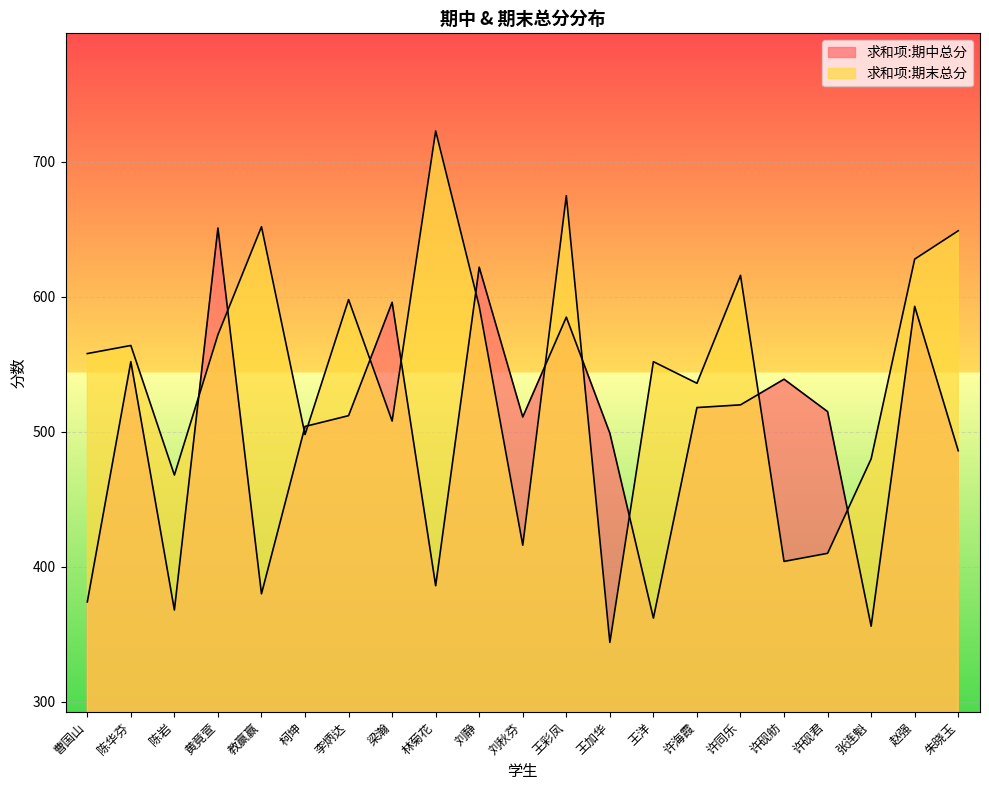

List the series in order of their peak value, highest first.

求和项:期末总分, 求和项:期中总分